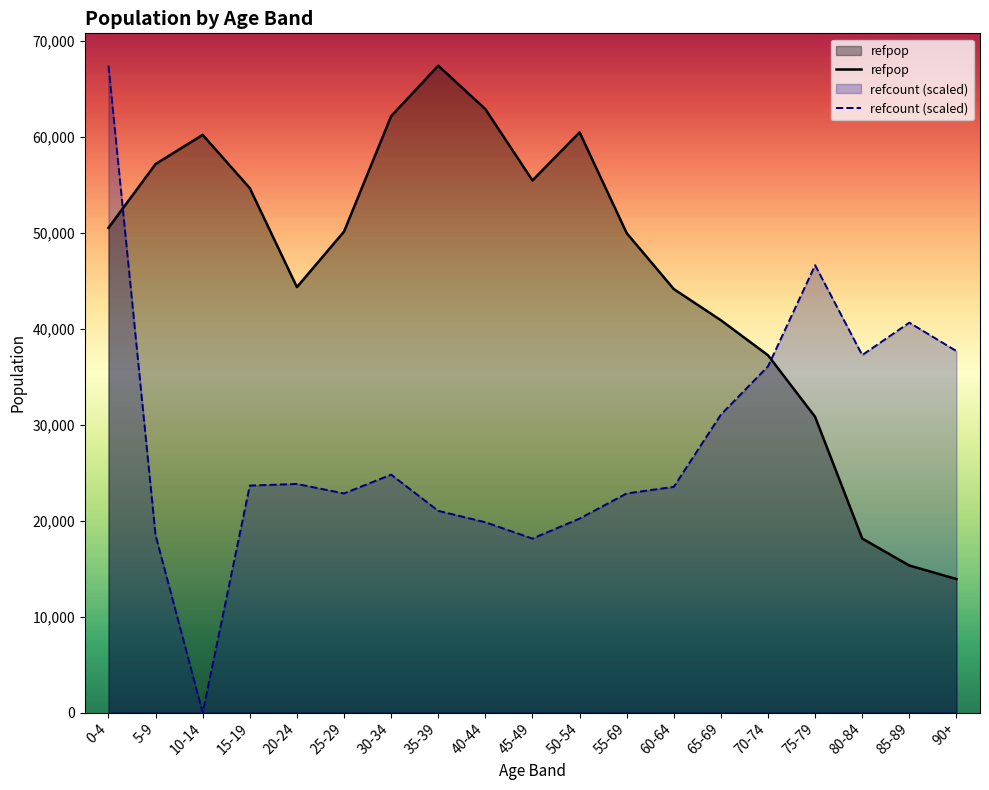

Where is the first local minimum?

20-24